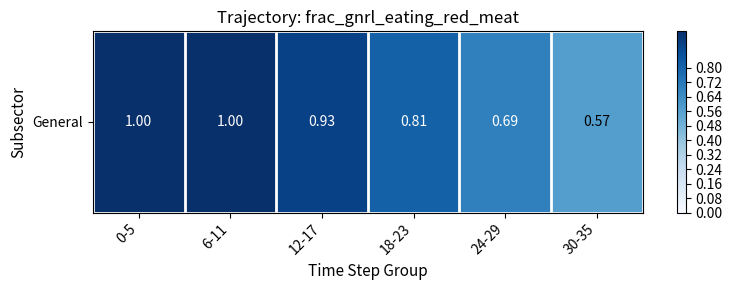

List the labels in order of value, largest first.

0-5, 6-11, 12-17, 18-23, 24-29, 30-35